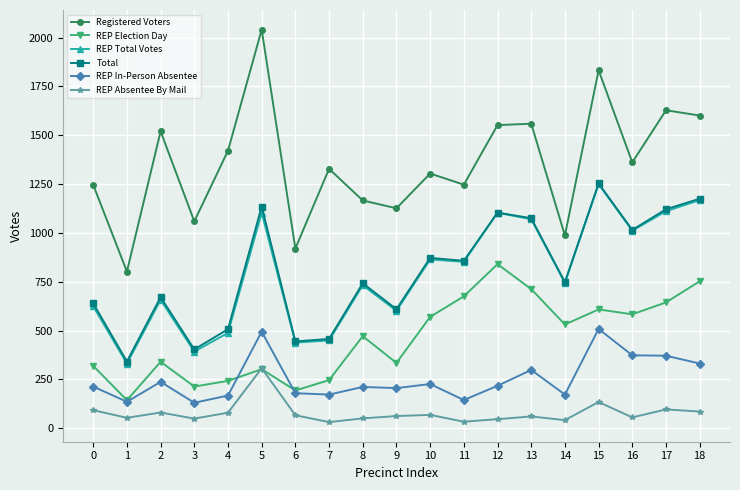

True or false: Registered Voters and REP Total Votes intersect in this chart.

False